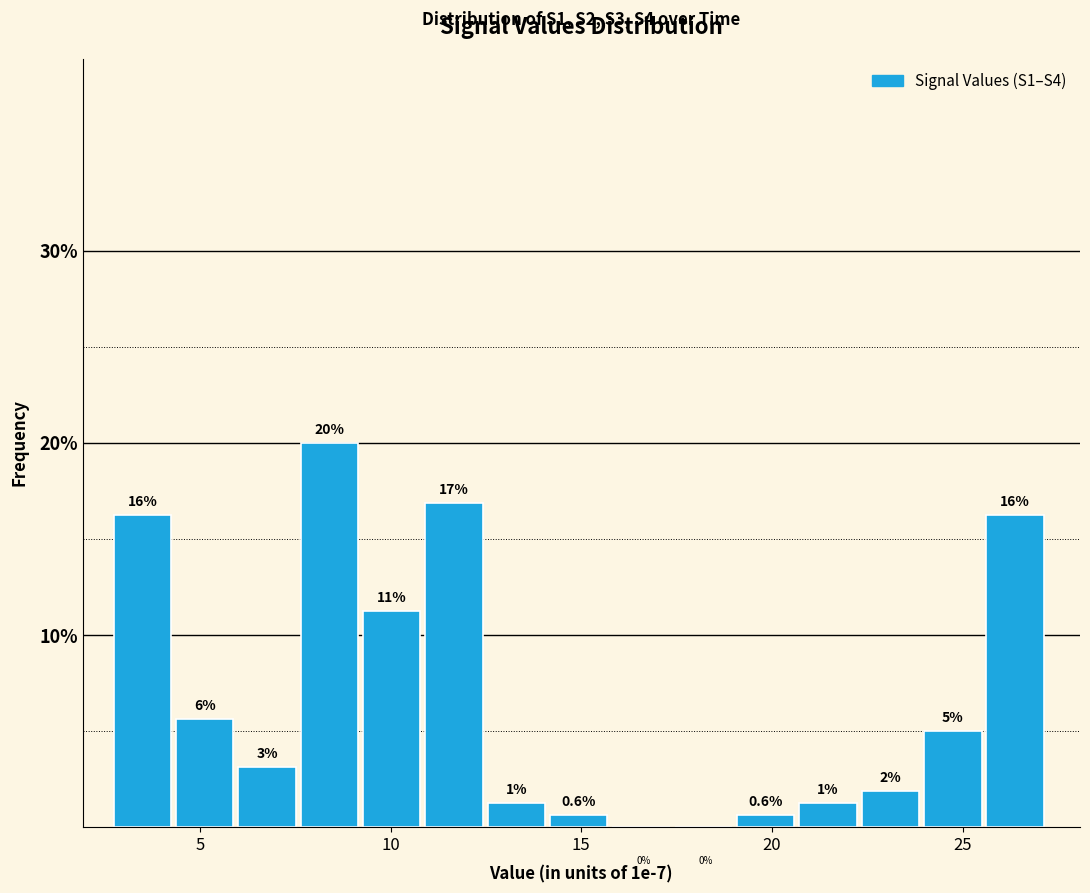

Read against the x-axis, roughly where is the centre of the tallest bar?

8.5